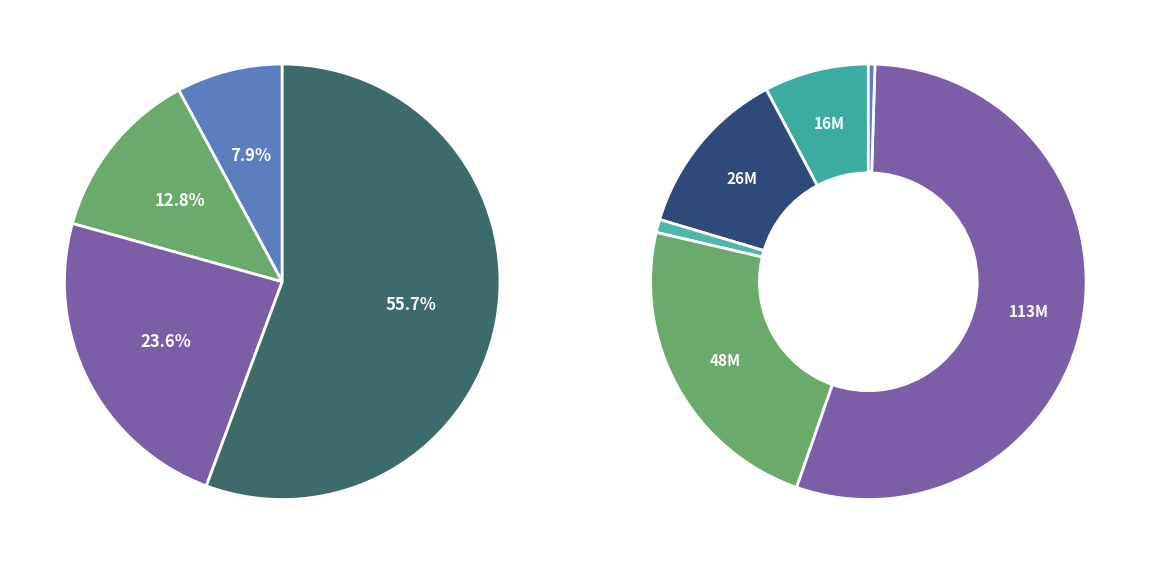

To the nearest percent, what is the average slice percentage?

25%